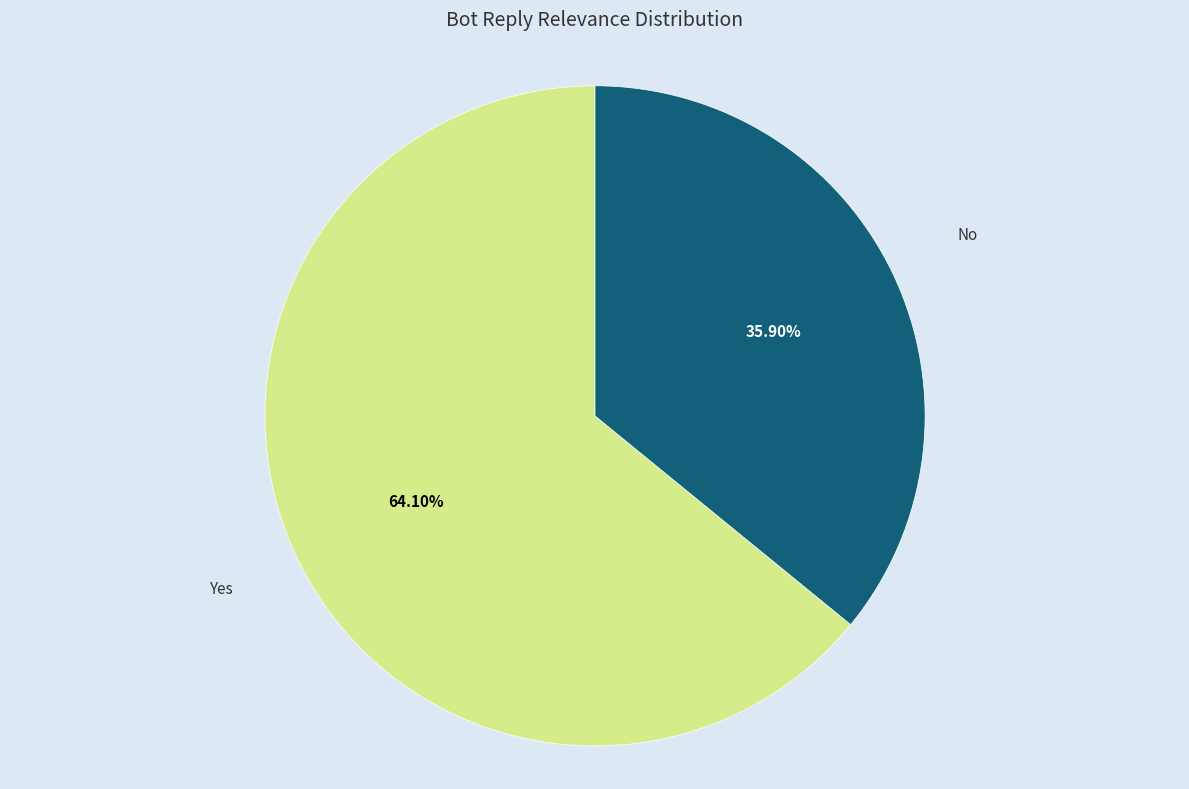

To the nearest percent, what portion does No represent?

36%